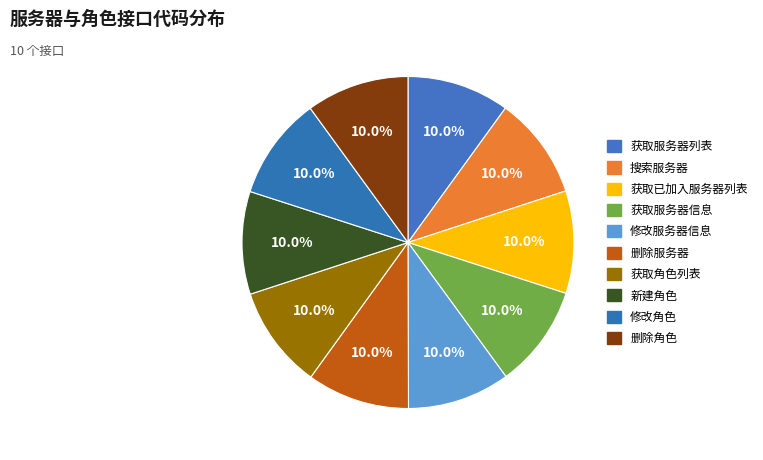

To the nearest percent, what is the combined percentage of 获取已加入服务器列表 and 修改服务器信息?

20%